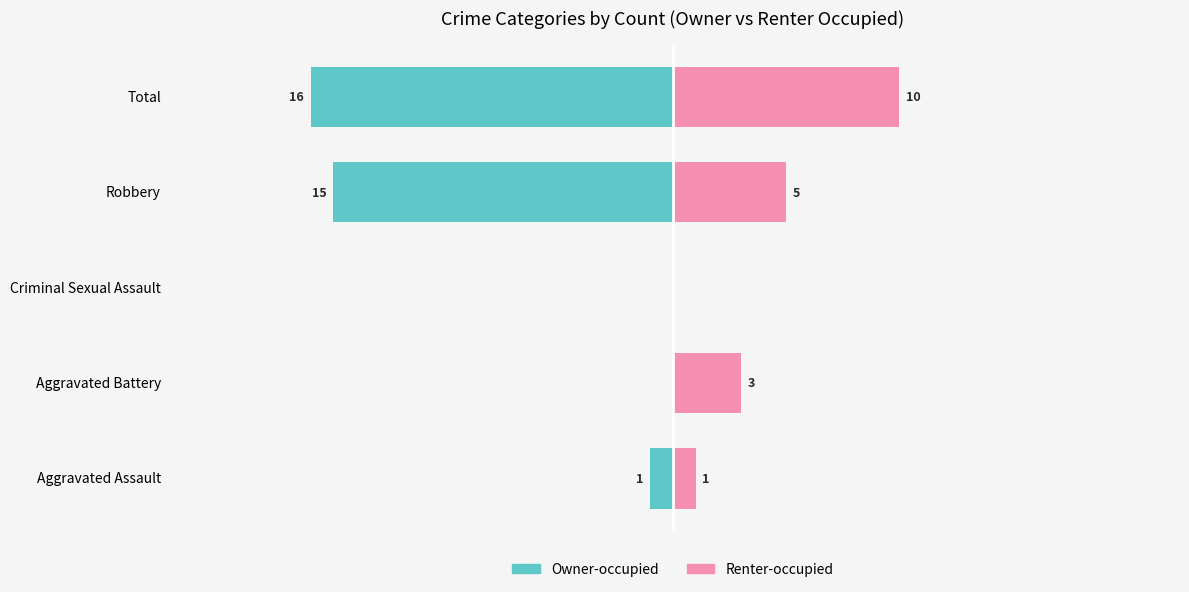

True or false: Owner-occupied has a value of -11 at Aggravated Battery.

False